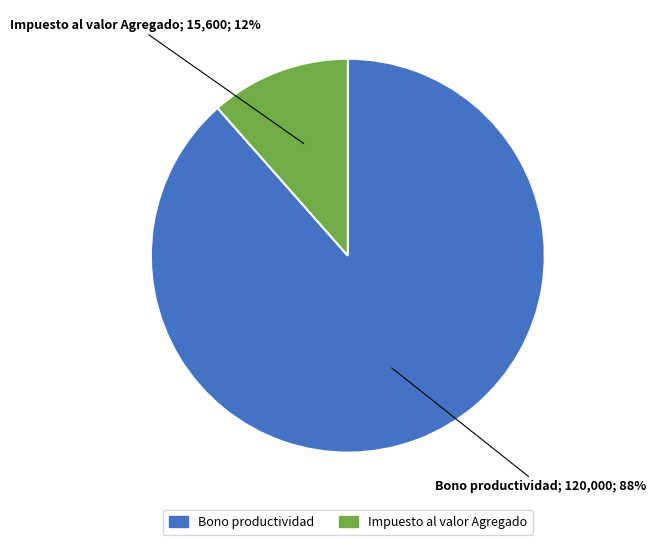

How many slices are in this pie chart?

2